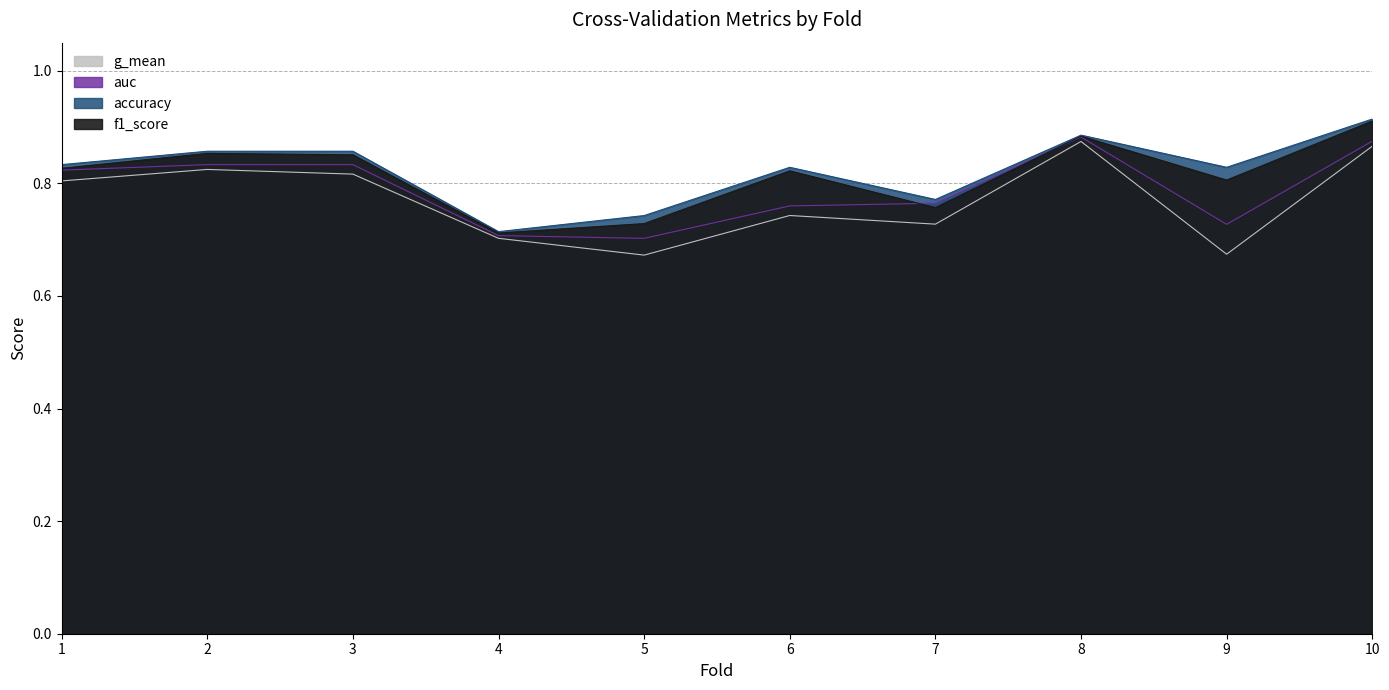

Does the chart have visible grid lines?

Yes